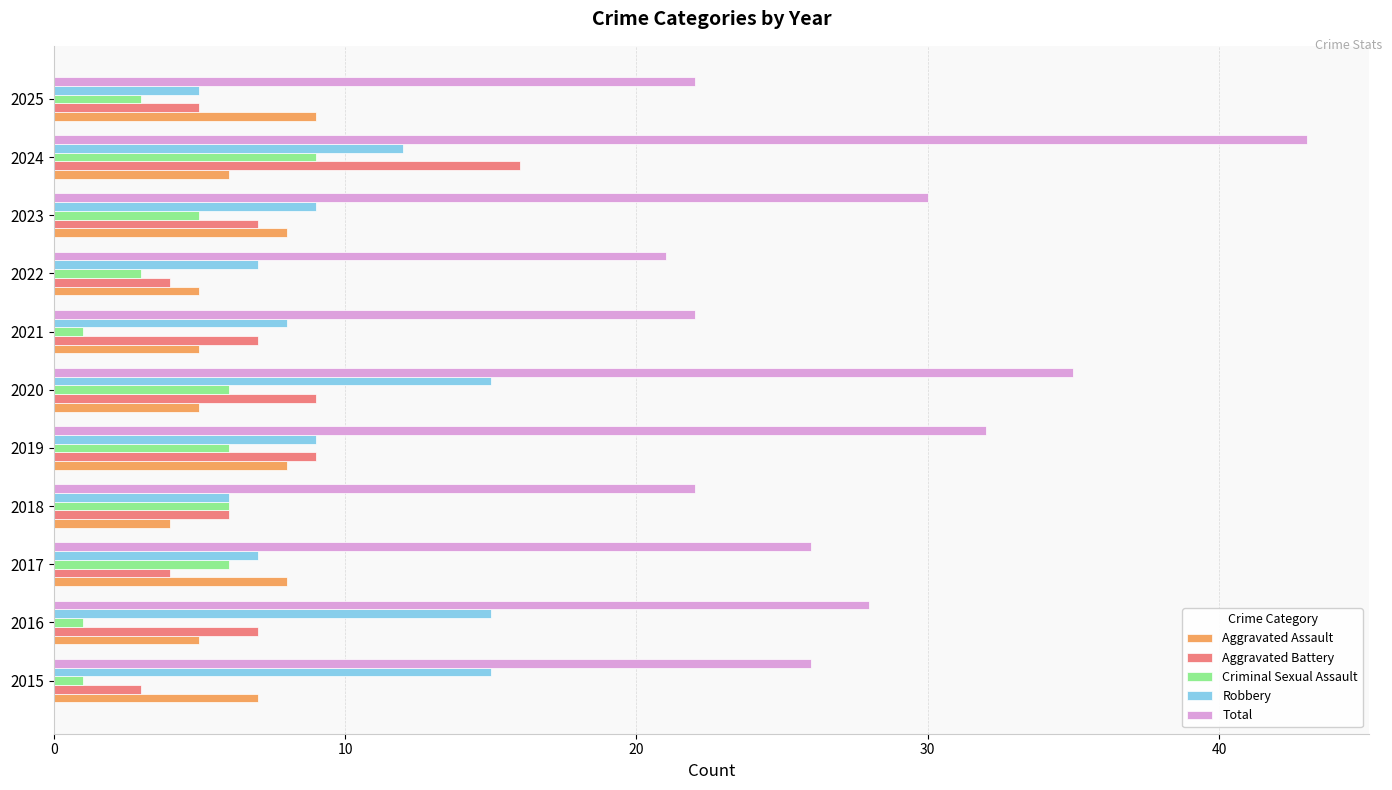

At how many categories does at least one series exceed 17?

11